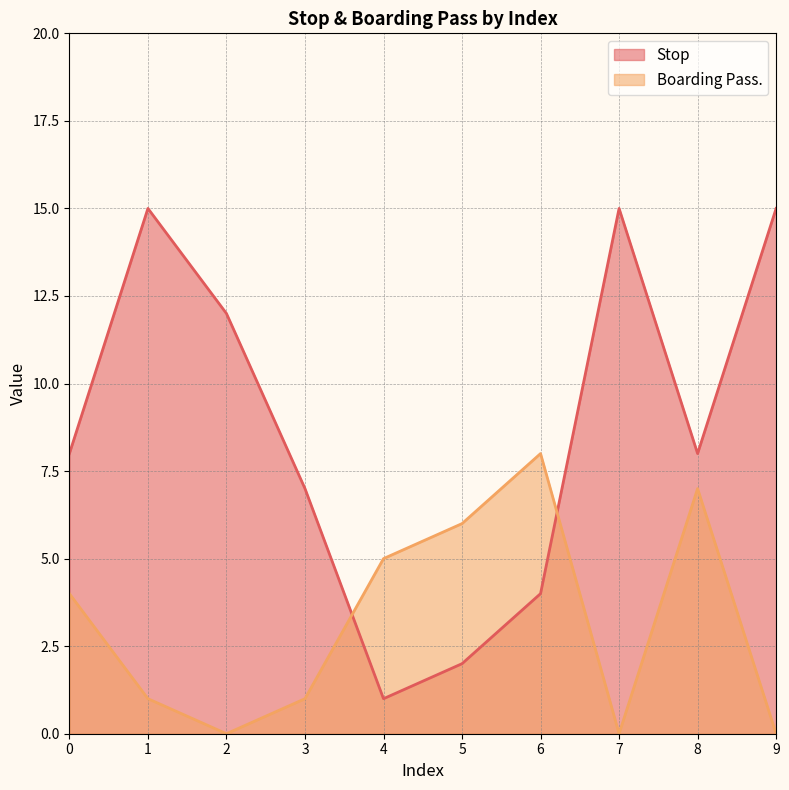

Does the chart have visible grid lines?

Yes